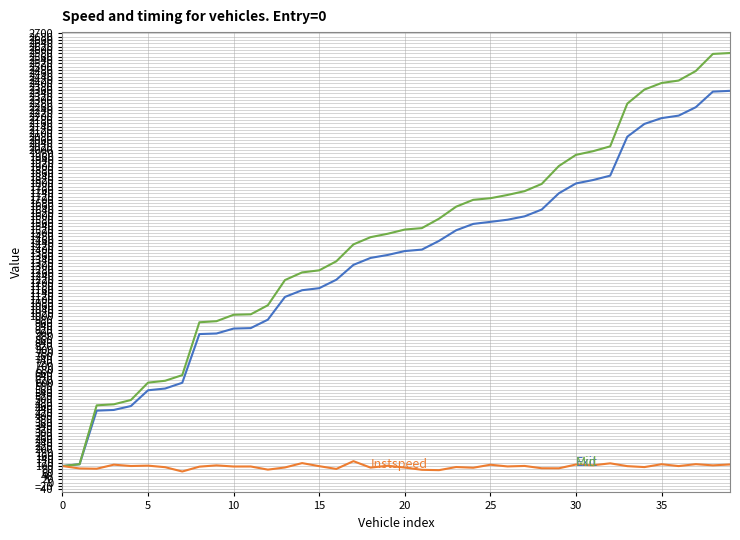

What is the minimum value shown in the chart?

67.3